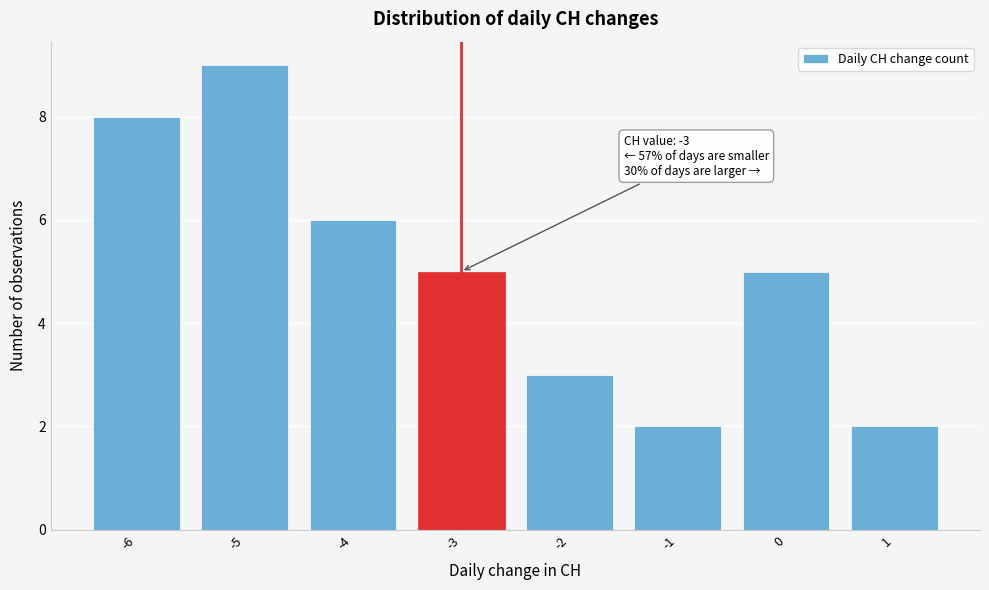

Reading right to left, transcribe all the data shown in this chart.

1=2	0=5	-1=2	-2=3	-3=5	-4=6	-5=9	-6=8